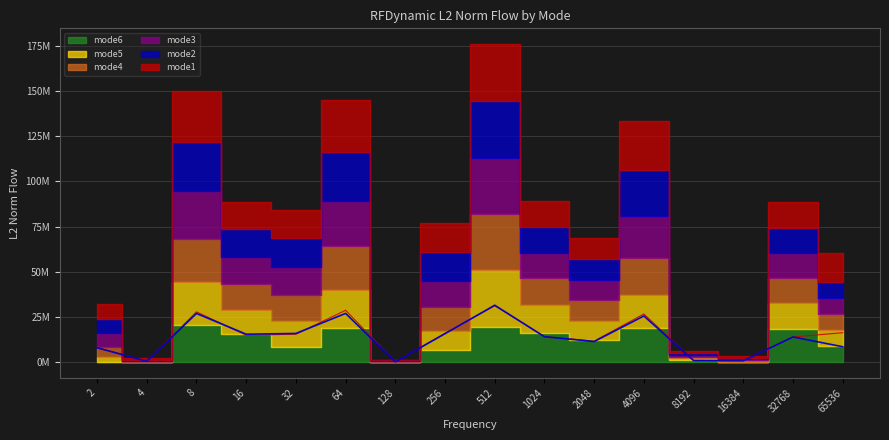

How many data points in mode4 are less than 13801993?

8